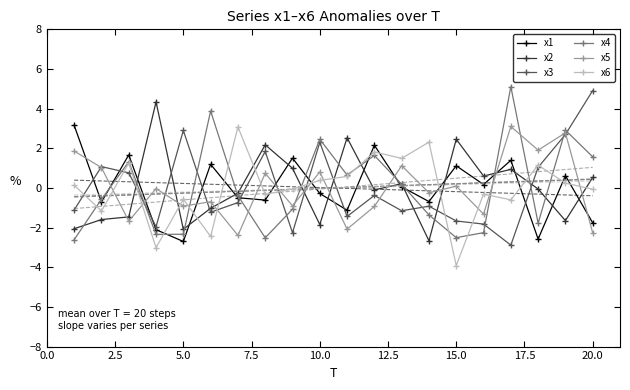

What is the lowest value of the x4 series?

-2.6